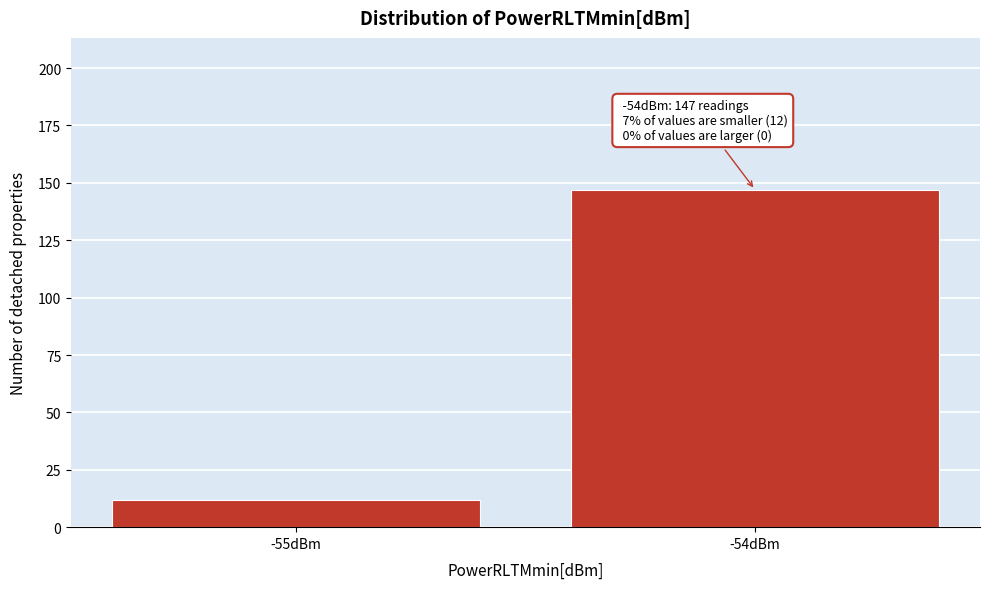

Reading left to right, what are all the values shown in this chart?

12	147